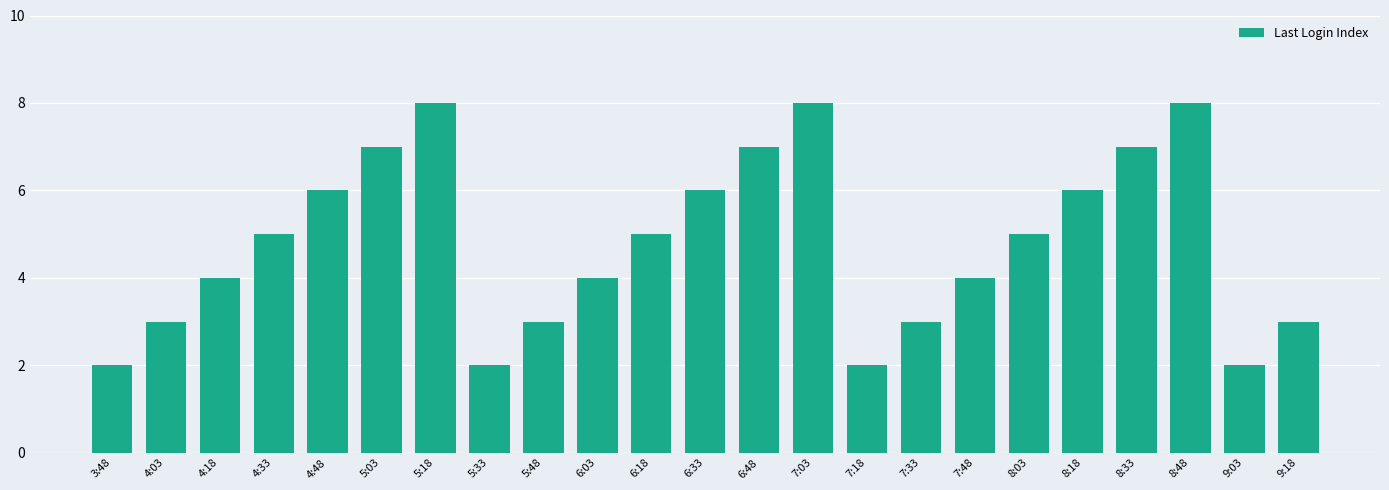

What is the average value?

5